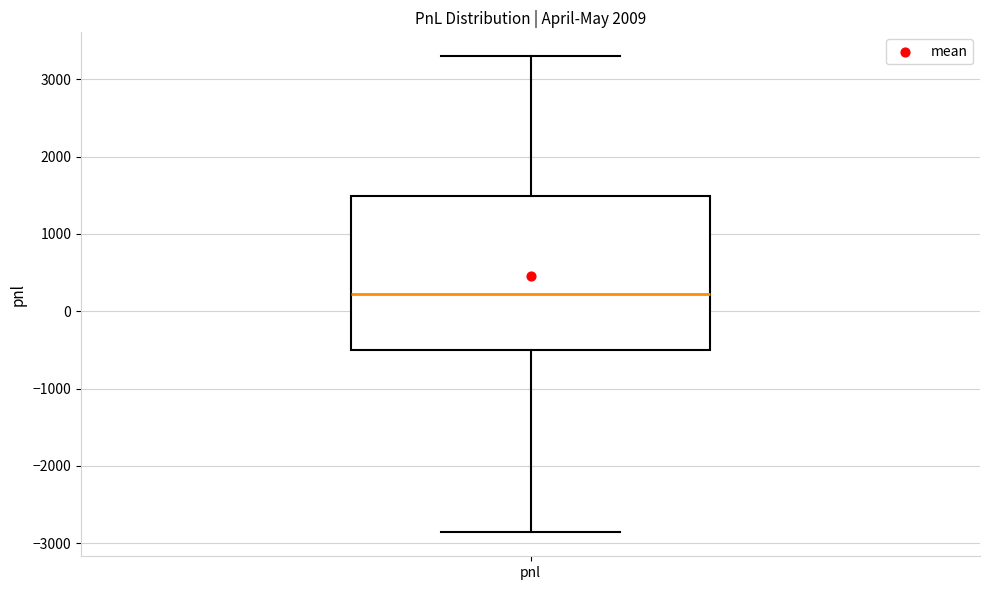

Read this box plot against the y-axis: the position of the median line, the range covered by the box, and the ends of both whiskers. The values are not printed on the chart, so give them approximately, as read against the axis.

median 200, box -500 to 1500, whiskers -2900 to 3300